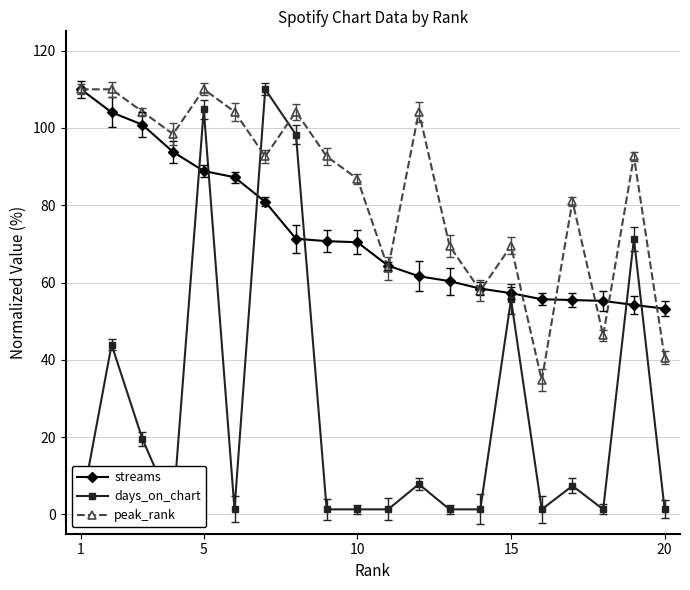

True or false: days_on_chart and streams intersect in this chart.

True